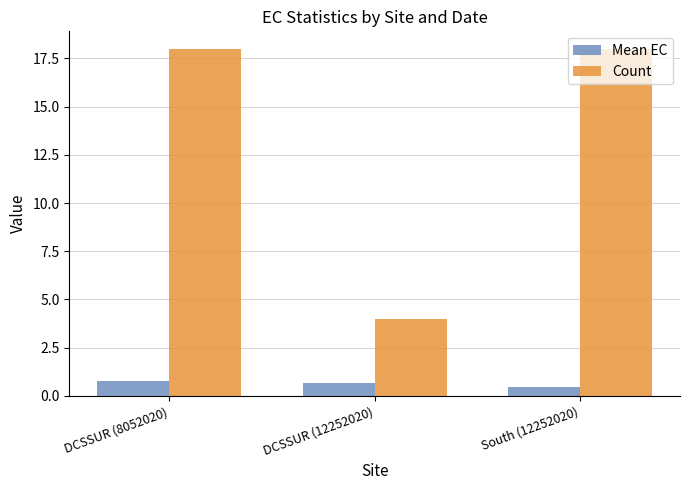

What is the greatest value displayed?

18.0